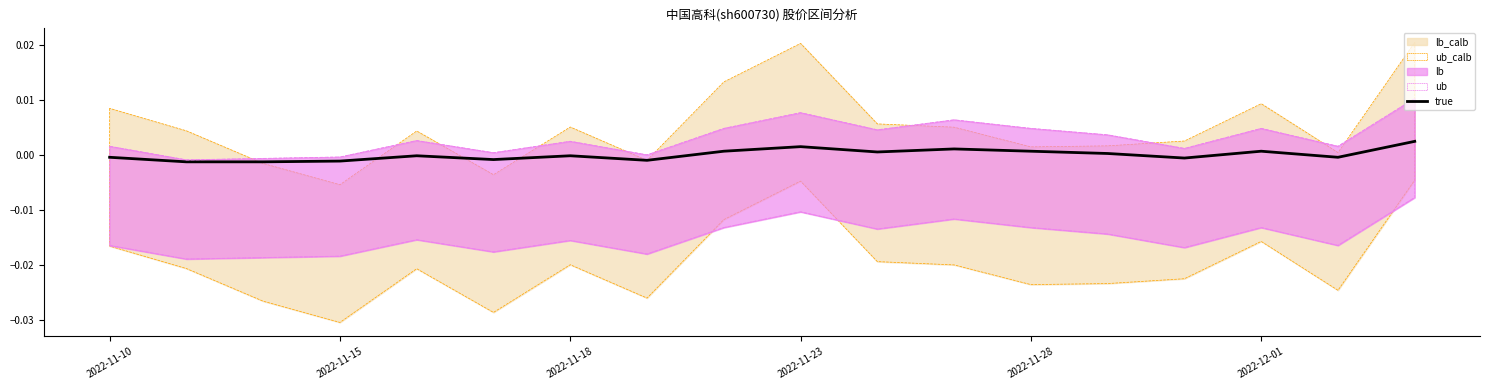

Is it true that the value at 2022-11-23 is 0.0?

True